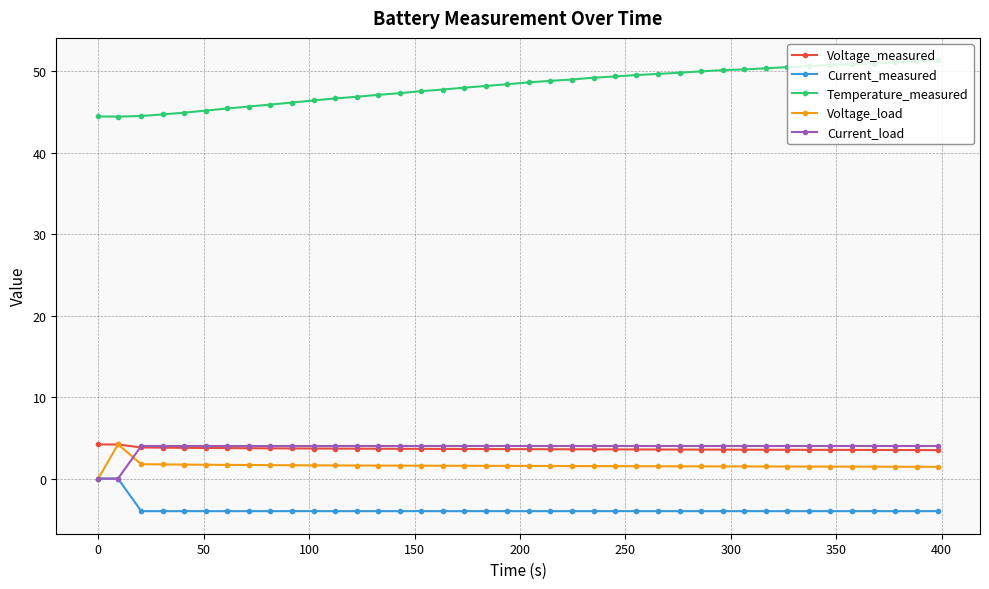

What is the smallest value displayed?

-4.0